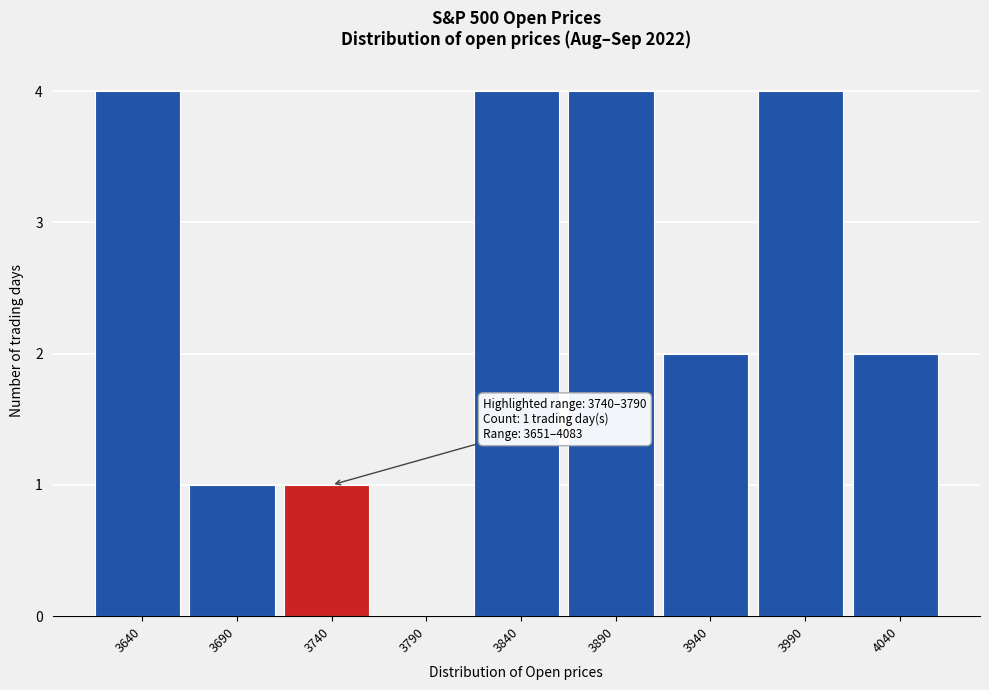

Reading left to right, list all the values displayed in this chart.

3640=4	3690=1	3740=1	3790=0	3840=4	3890=4	3940=2	3990=4	4040=2